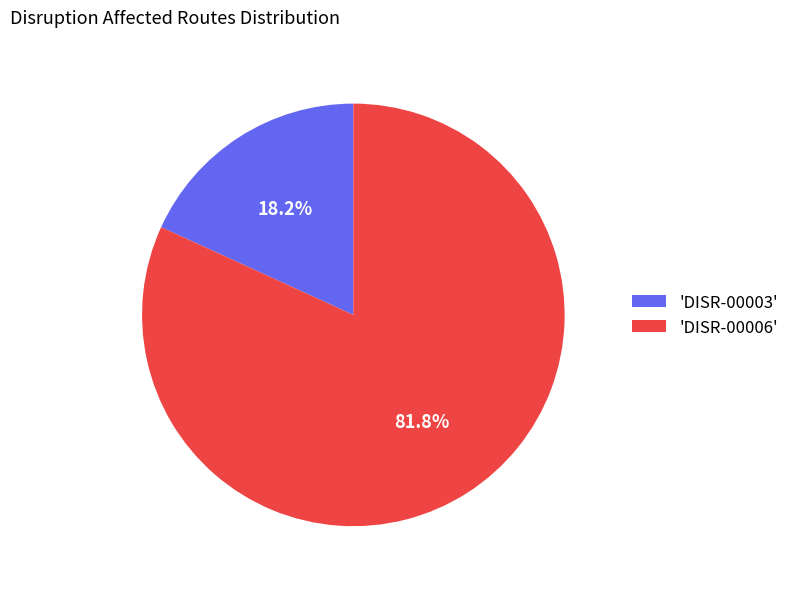

What is the largest slice in the pie chart?

'DISR-00006'